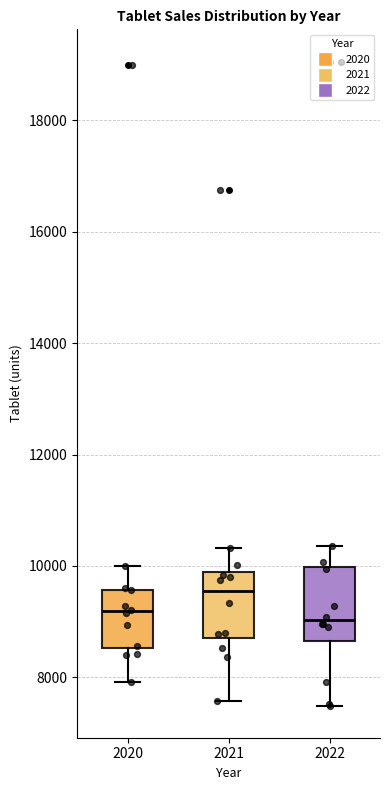

Where is the lower edge of the box at x = 2022 on the y-axis? The values are not printed on the chart, so give them approximately, as read against the axis.

8600